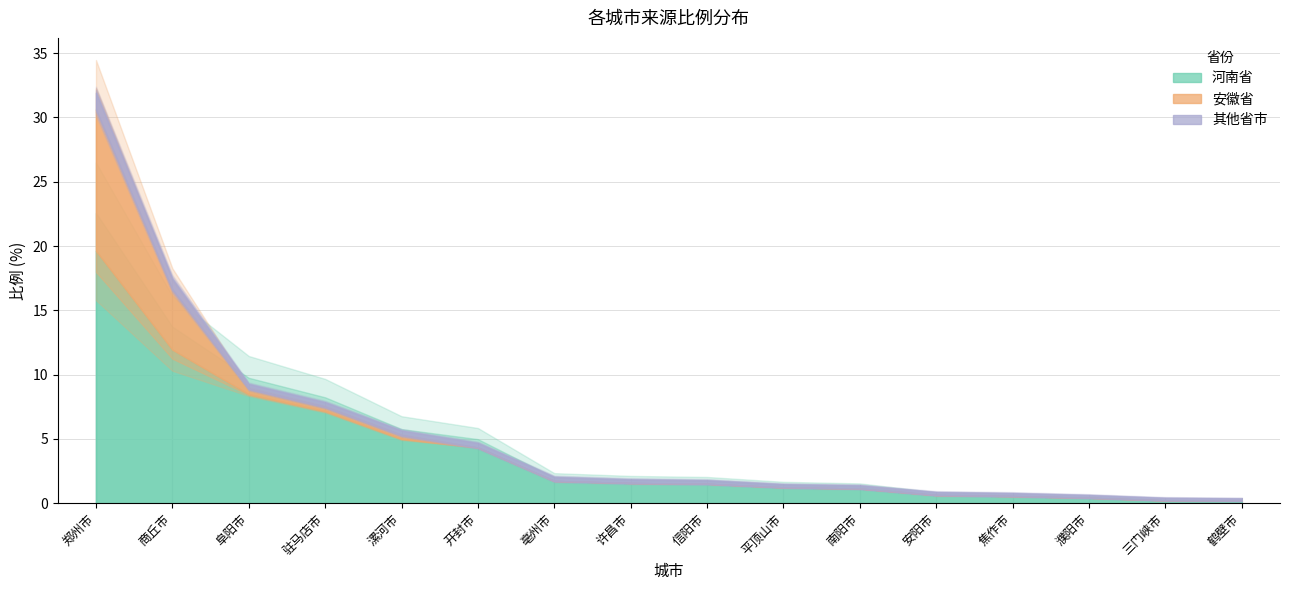

How many categories are shown in the chart?

16